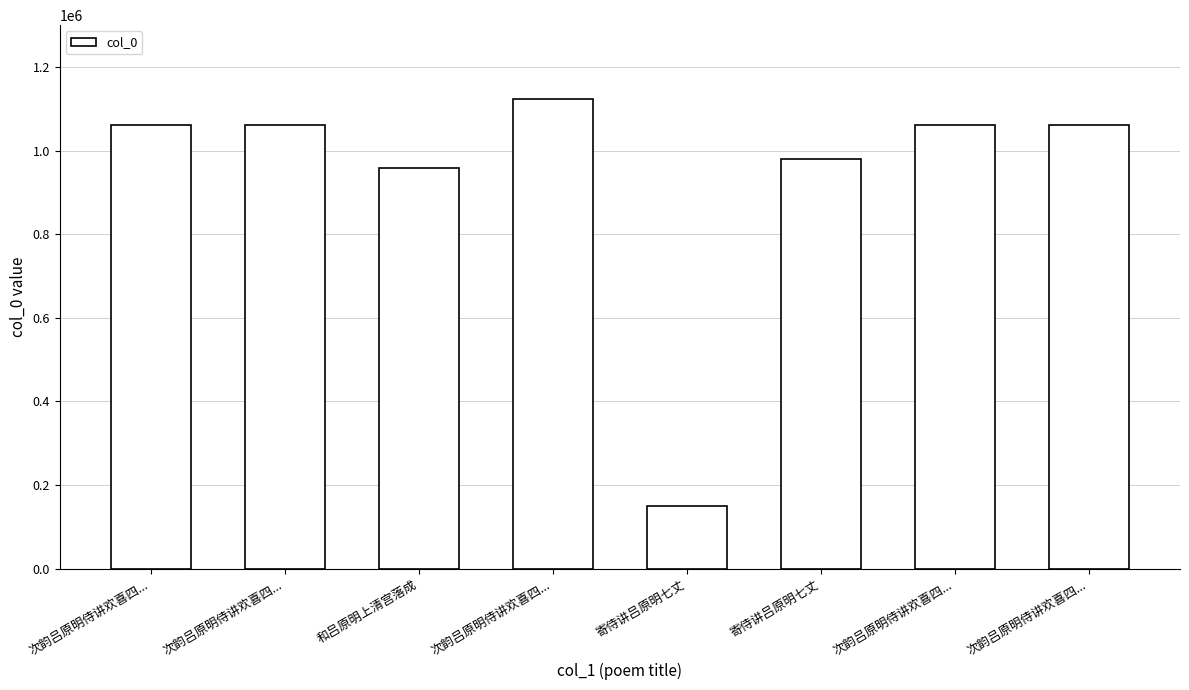

How many bars are there in total?

8